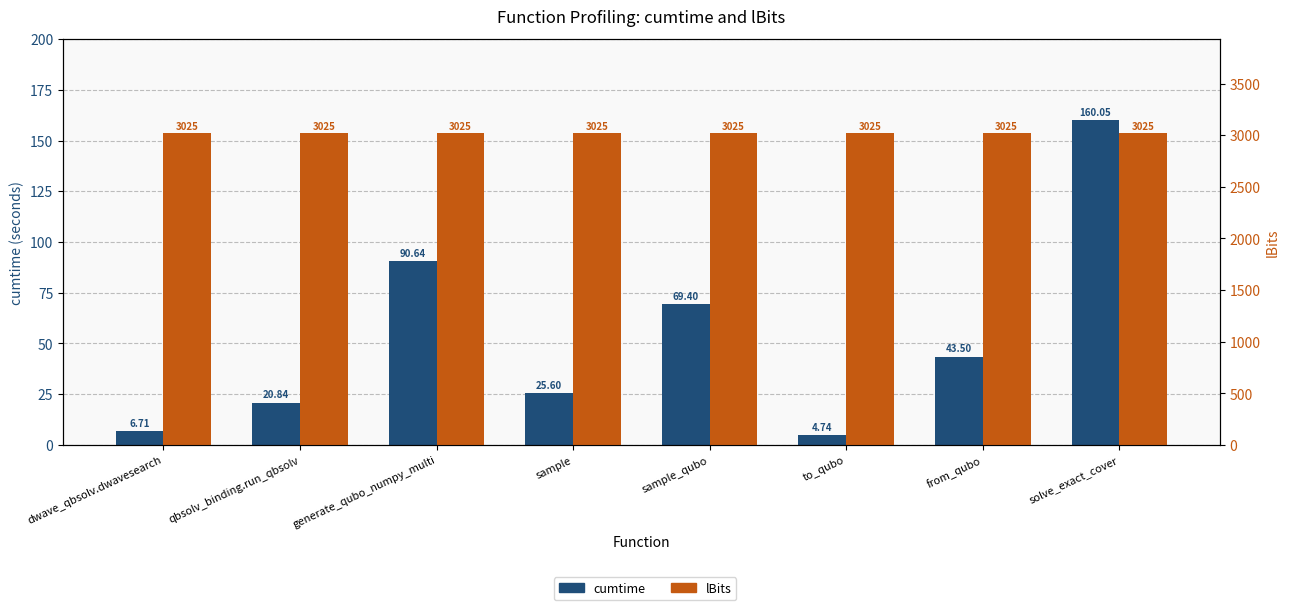

Read the cumtime value at solve_exact_cover.

160.0